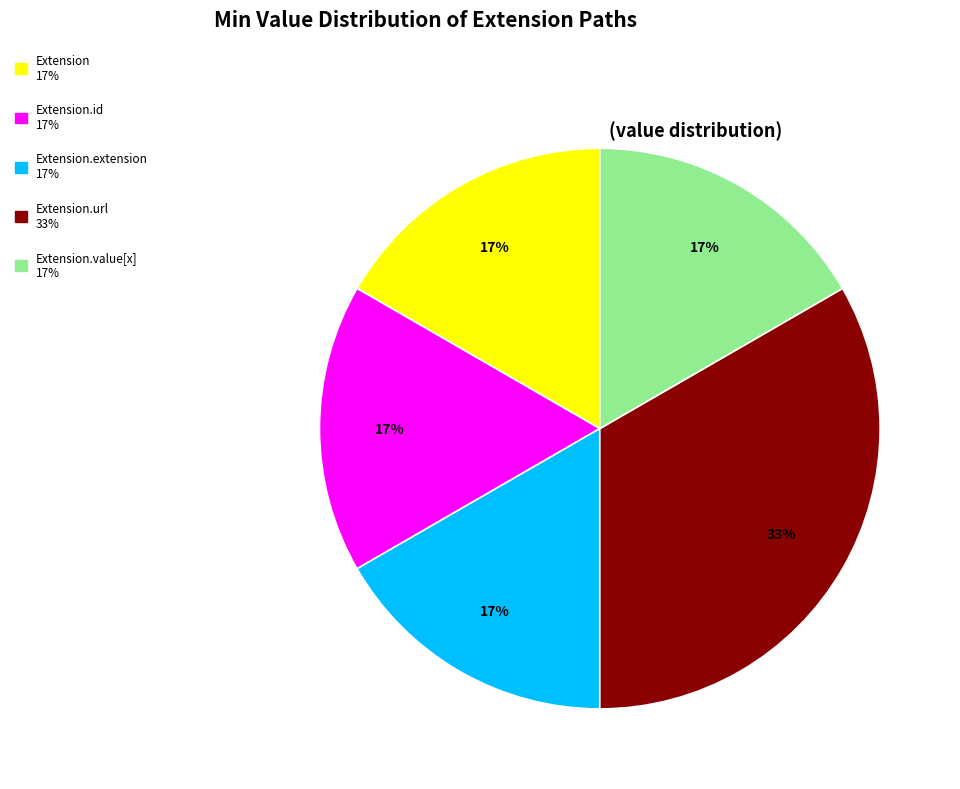

Count the number of slices in the pie.

5